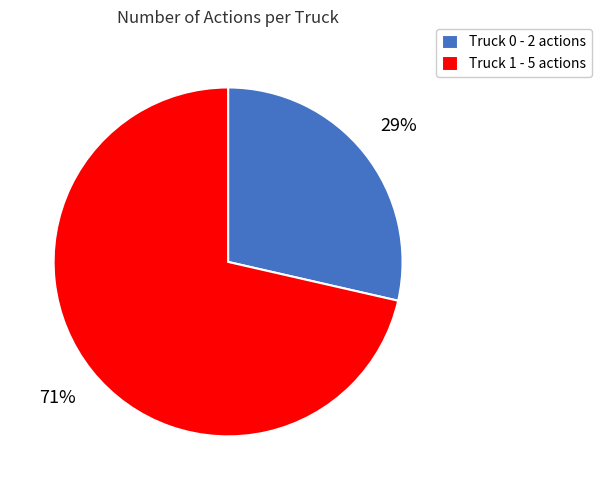

Approximately how many times larger is the value at Truck 0 compared to Truck 1?

0.4